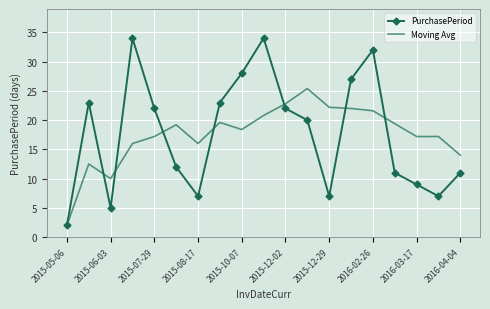

Which series has the largest range (max minus min)?

PurchasePeriod